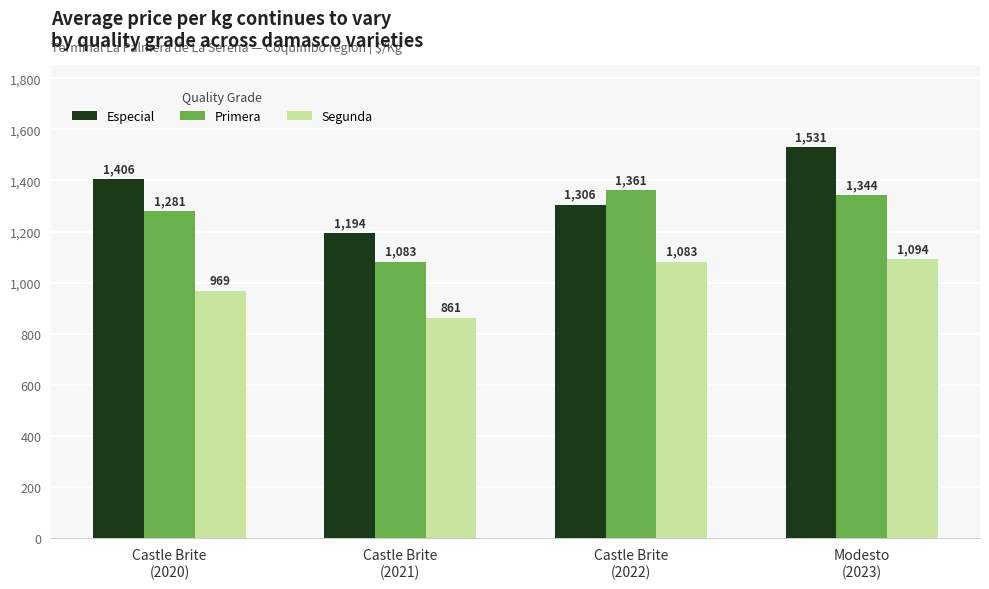

What position from the left is Modesto
(2023)?

4